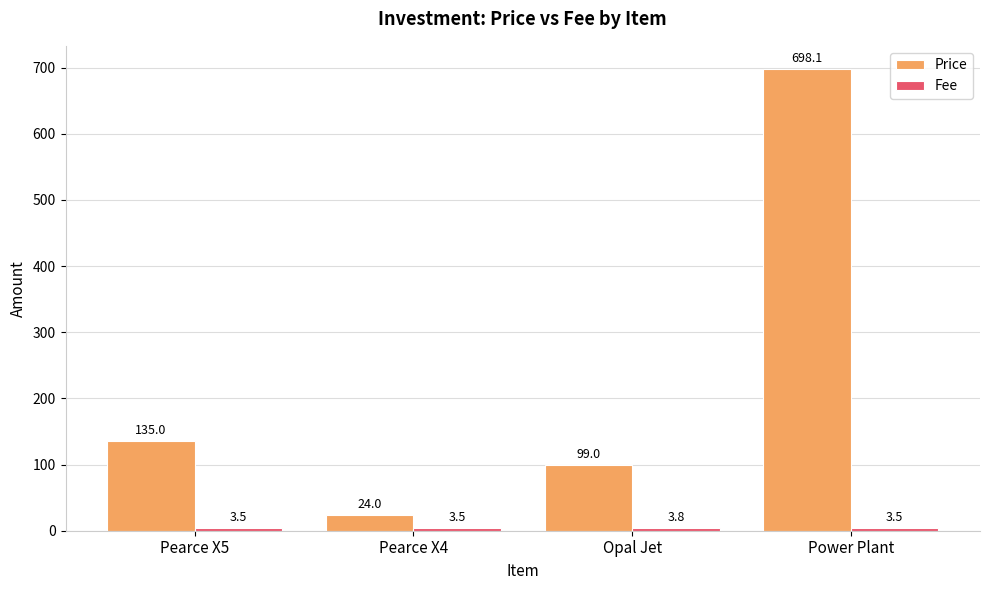

At how many categories does at least one series exceed 426?

1